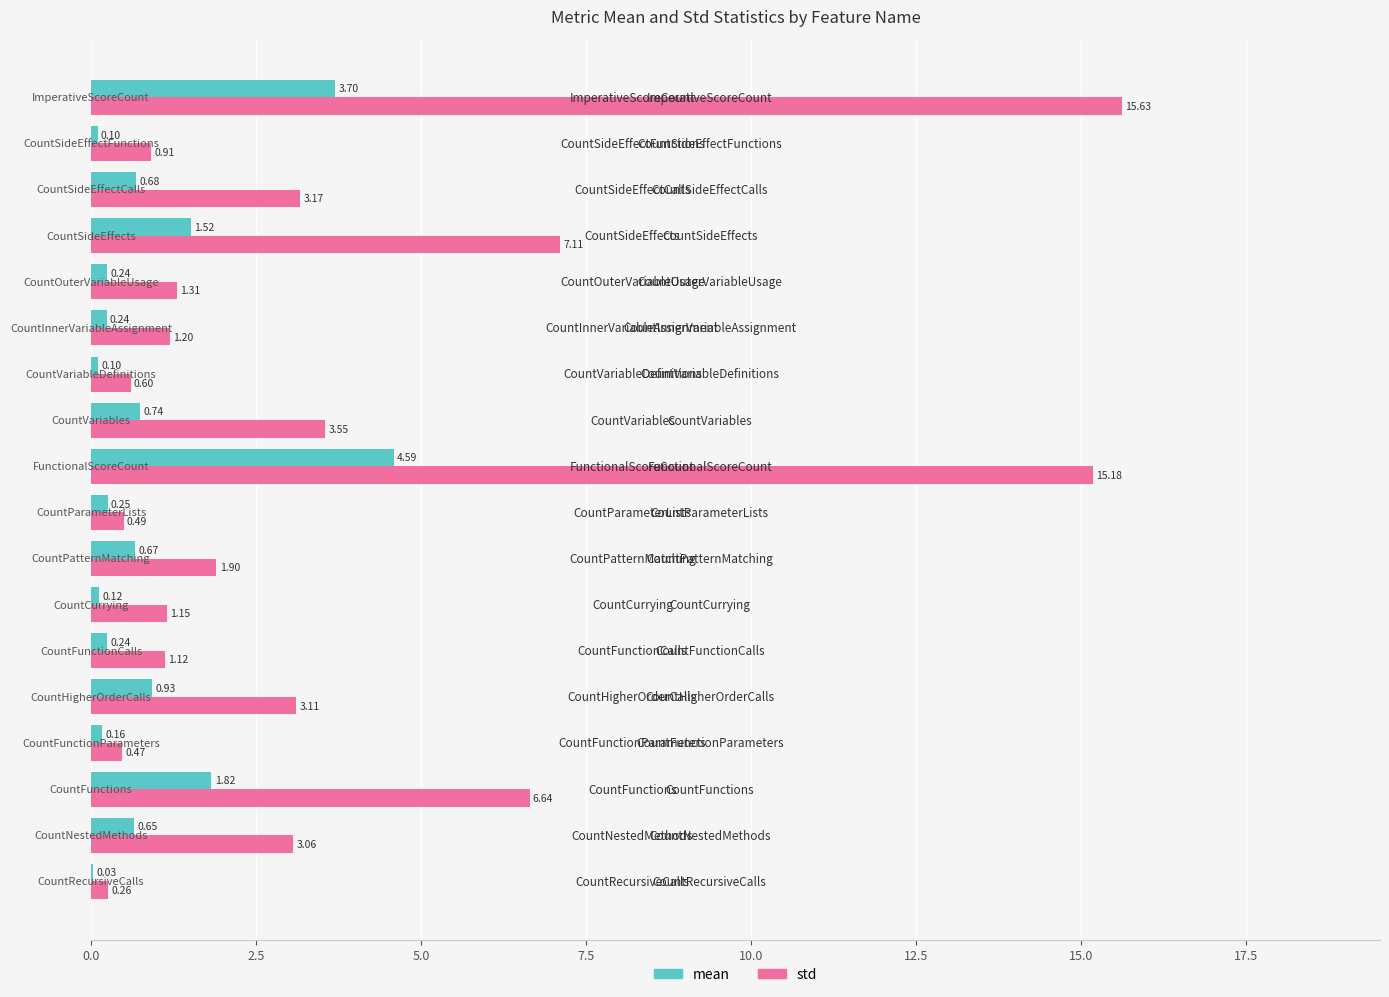

Reading left to right, extract all data points from this chart.

mean: 0.0	0.6	1.8	0.2	0.9	0.2	0.1	0.7	0.3	4.6	0.7	0.1	0.2	0.2	1.5	0.7	0.1	3.7
std: 0.3	3.1	6.6	0.5	3.1	1.1	1.1	1.9	0.5	15.2	3.5	0.6	1.2	1.3	7.1	3.2	0.9	15.6